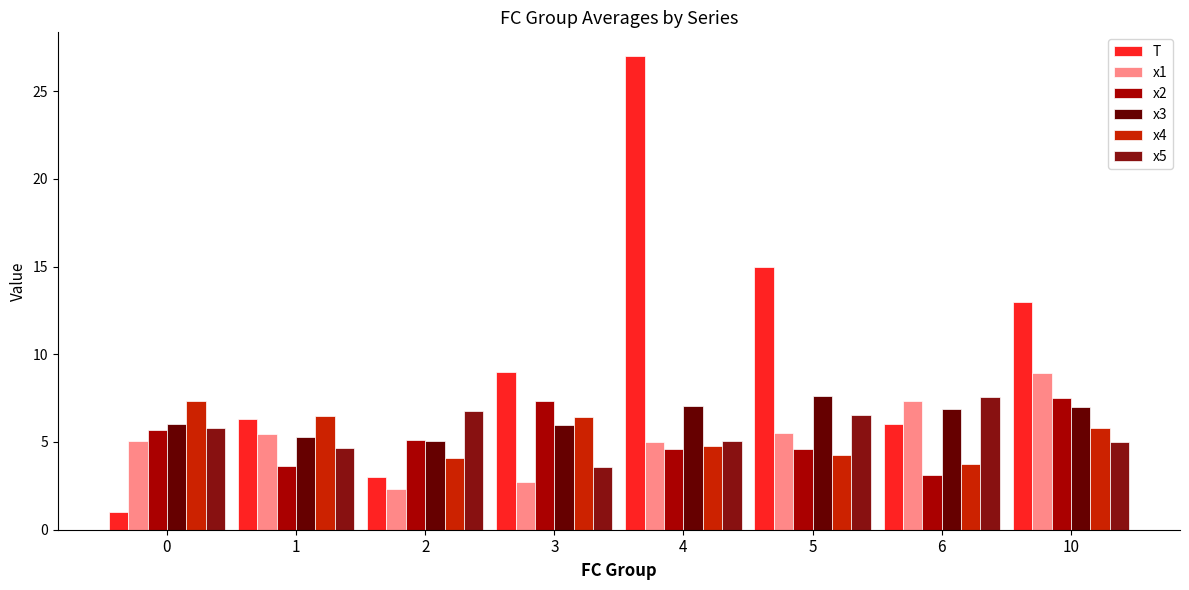

Which series has the largest range (max minus min)?

T